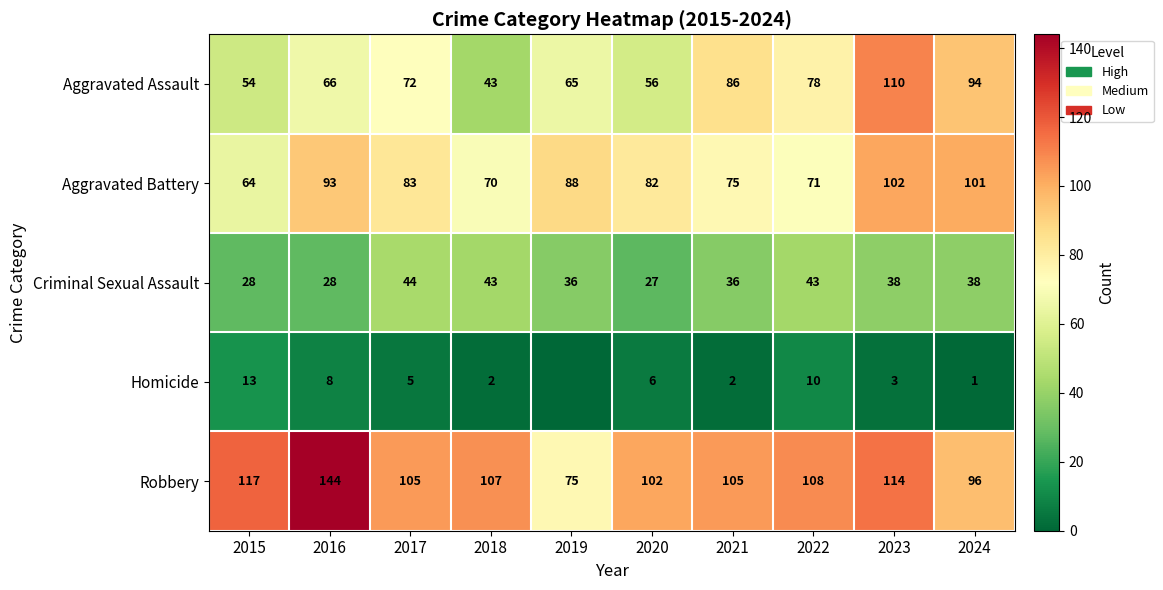

How many values in the Criminal Sexual Assault series exceed 38?

3